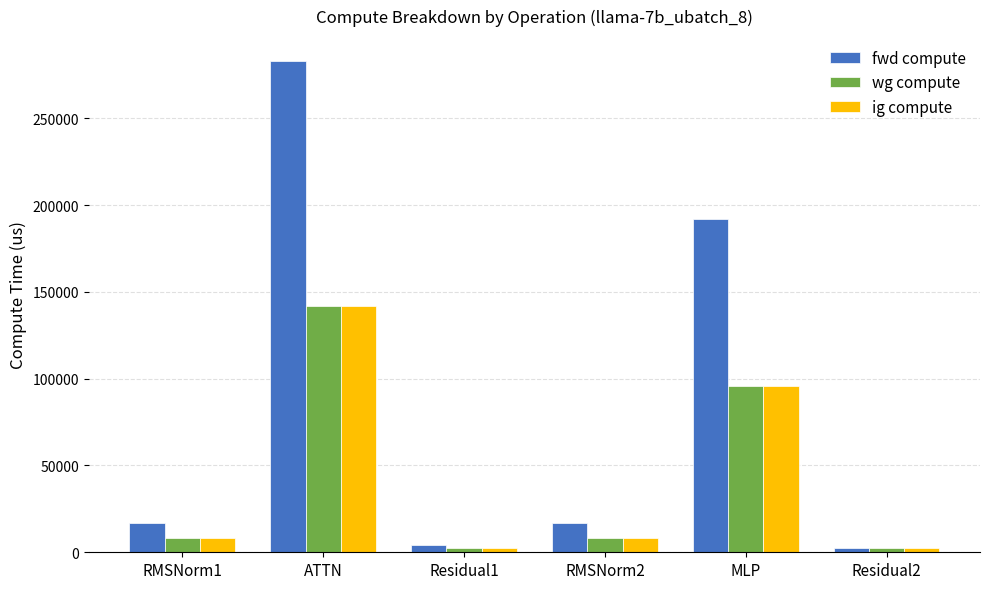

Reading left to right, what are all the values shown in this chart?

fwd compute: RMSNorm1=16637.2	ATTN=283239.2	Residual1=4447.4	RMSNorm2=16637.2	MLP=191990.8	Residual2=2223.7
wg compute: RMSNorm1=8318.6	ATTN=141619.6	Residual1=2223.7	RMSNorm2=8318.6	MLP=95995.4	Residual2=2223.7
ig compute: RMSNorm1=8318.6	ATTN=141619.6	Residual1=2223.7	RMSNorm2=8318.6	MLP=95995.4	Residual2=2223.7